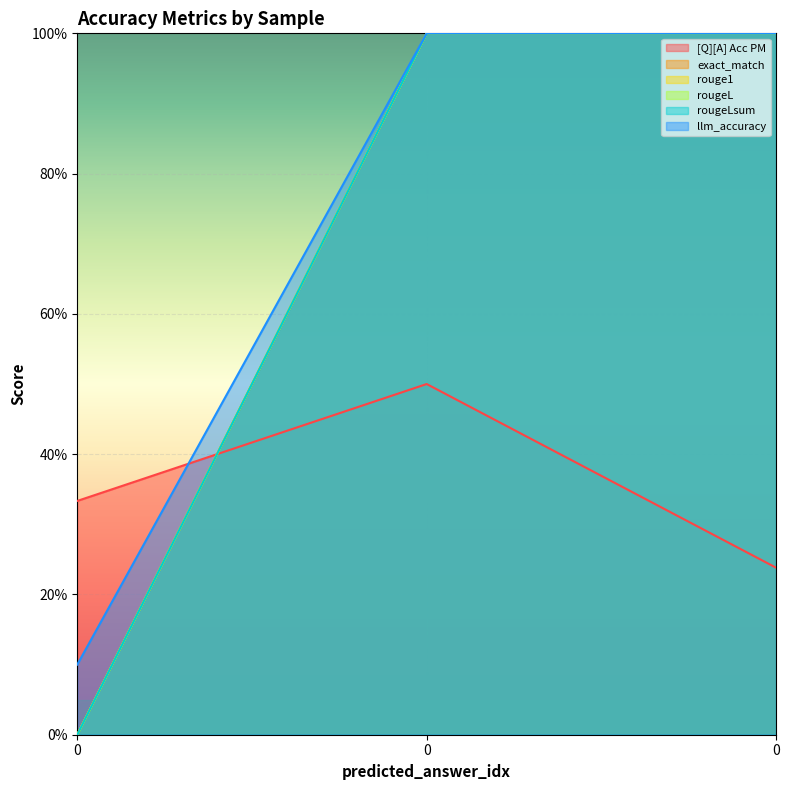

How many data points in rougeLsum are less than 1?

1